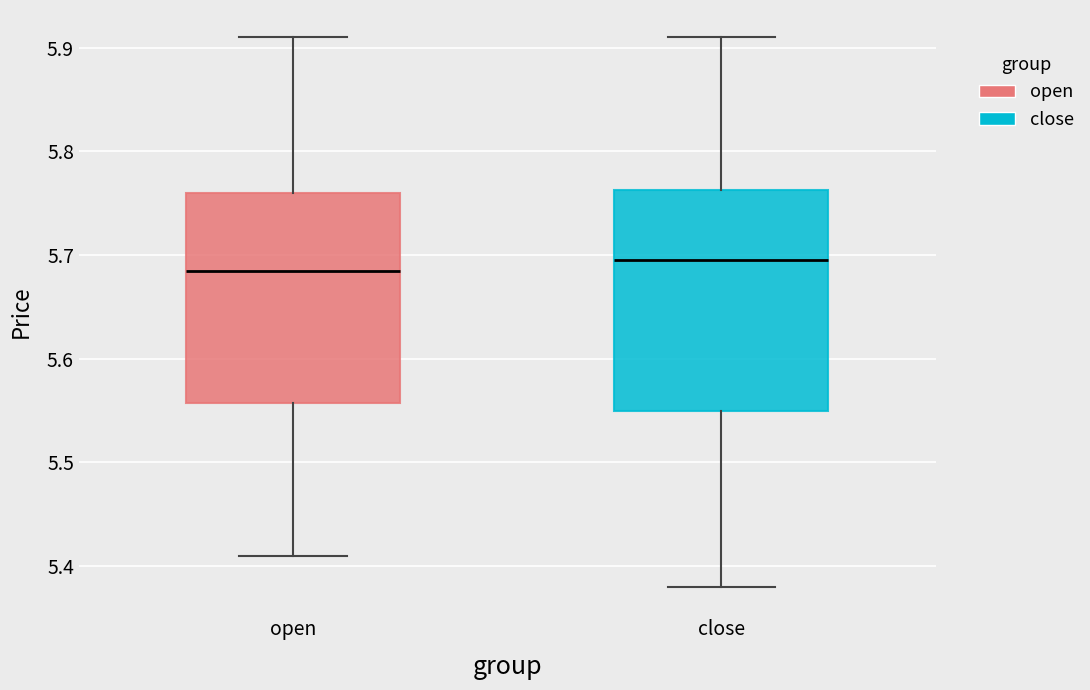

Reading left to right, transcribe this box plot: for each box, give where its median line is, the range the box spans, and where its two whiskers end, as read against the y-axis. The values are not printed on the chart, so give them approximately, as read against the axis.

open: median 5.69, box 5.56 to 5.76, whiskers 5.41 to 5.91
close: median 5.70, box 5.55 to 5.76, whiskers 5.38 to 5.91